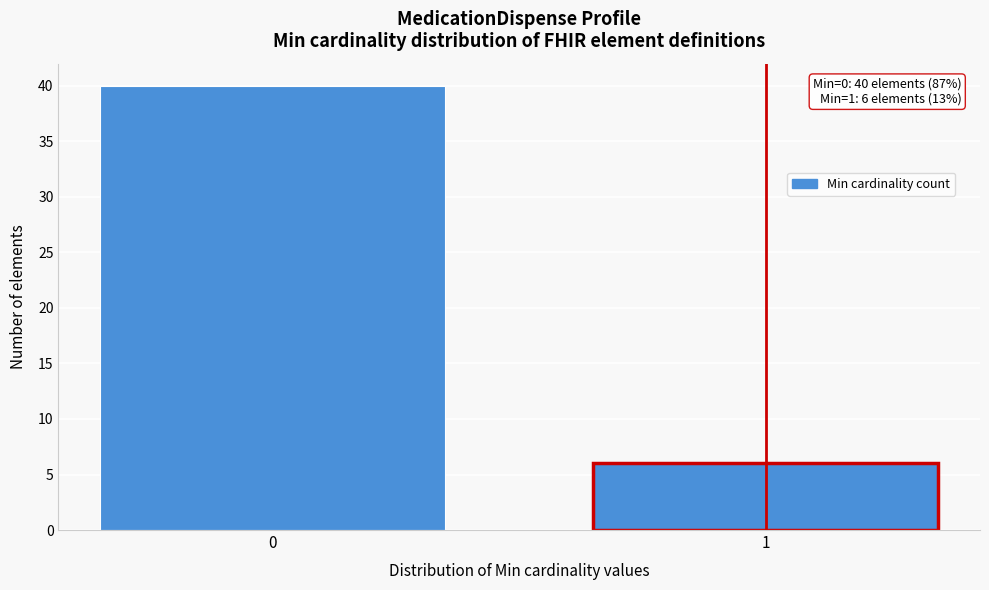

Reading right to left, list all the values displayed in this chart.

6	40